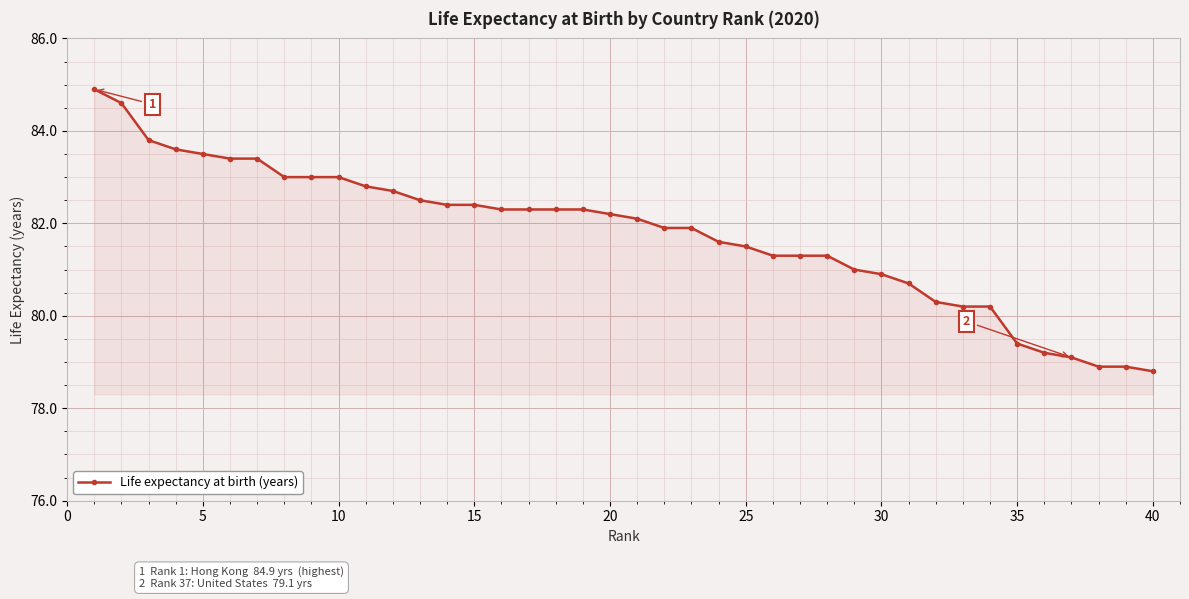

What is the value of the 10th point from the left?

83.0